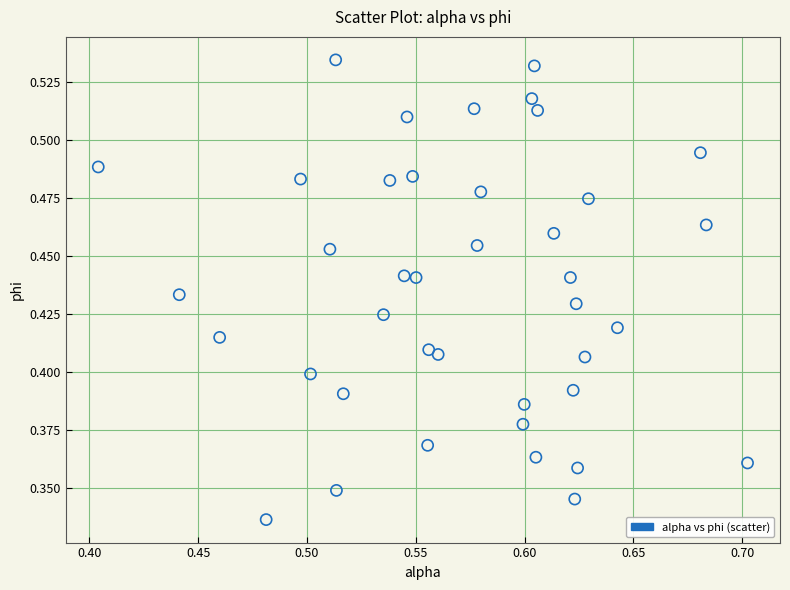

How many data points are displayed?

40